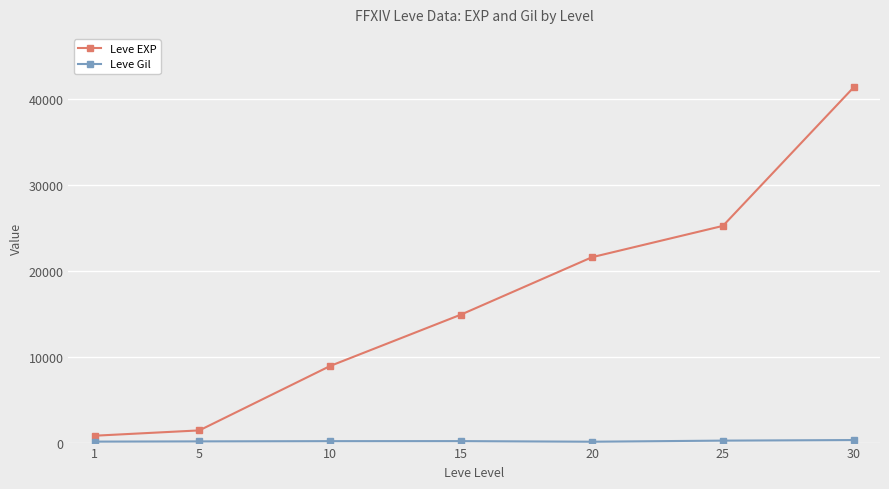

What is the difference between the maximum and minimum values in the Leve EXP series?

40610